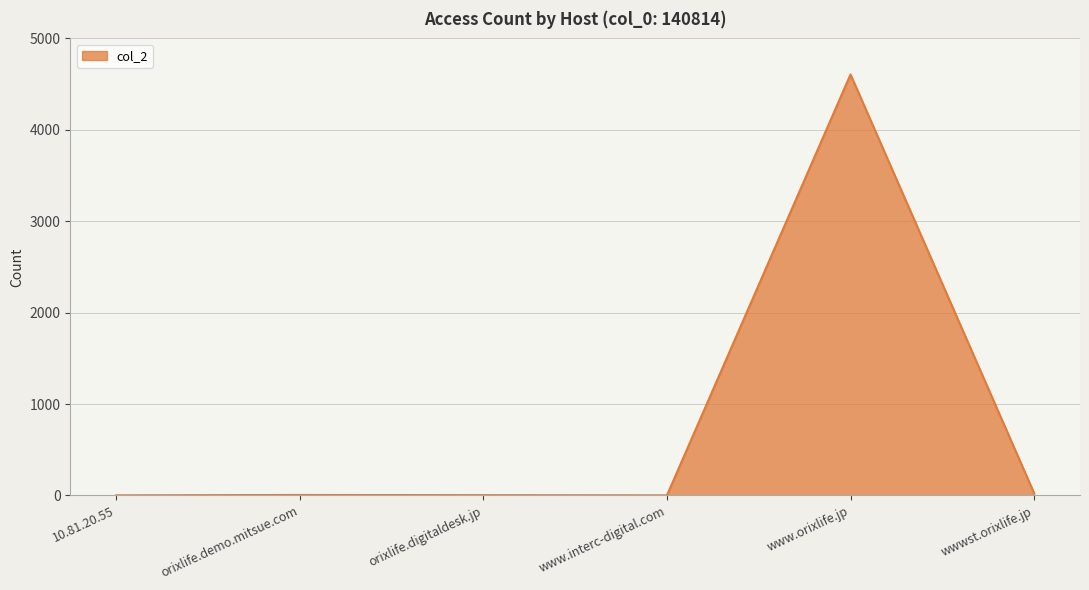

True or false: the data shows 3219 at www.orixlife.jp.

False